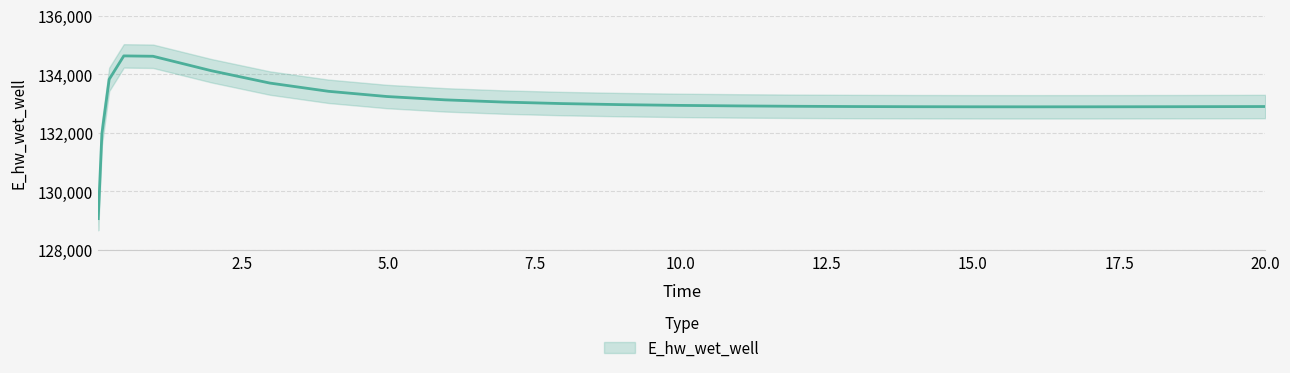

At which category does the data reach its first local valley?

15.96875